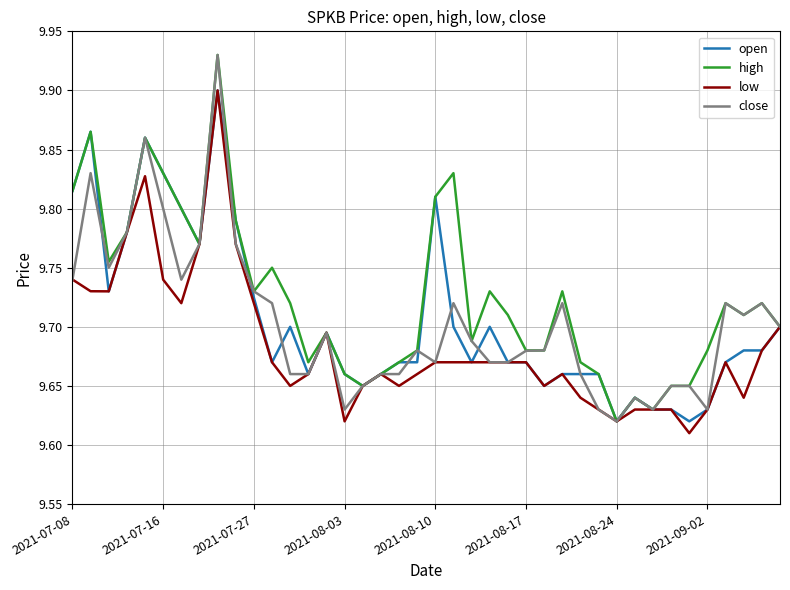

How many distinct data groups are displayed?

4